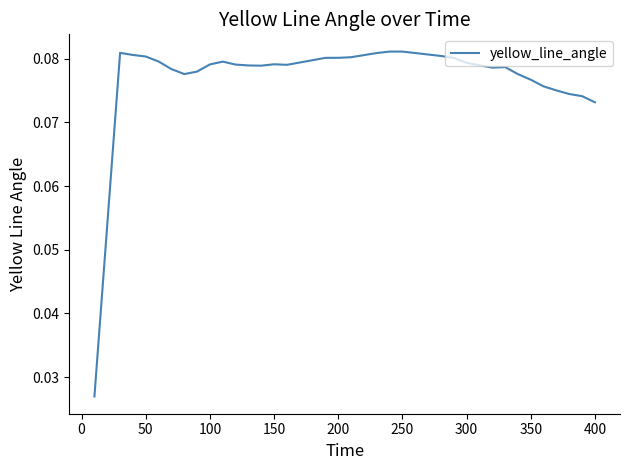

The chart shows a value of 0.0 at 200. True or false?

False